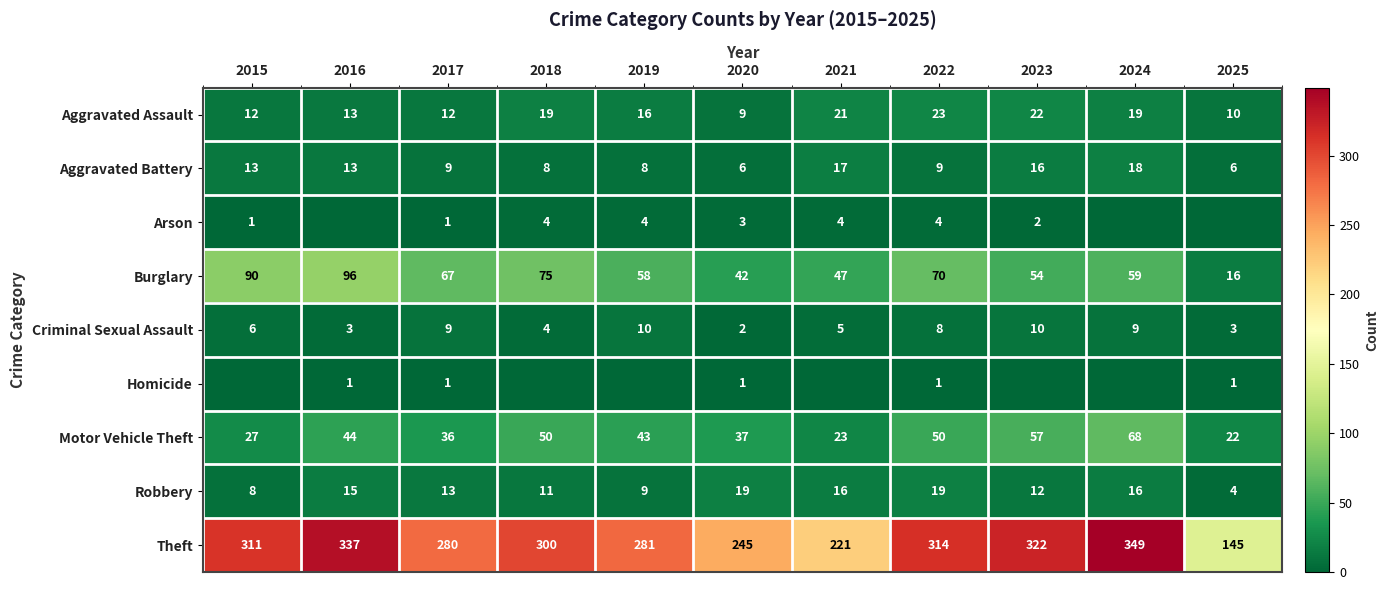

List the labels in order of Burglary value, smallest first.

2025, 2020, 2021, 2023, 2019, 2024, 2017, 2022, 2018, 2015, 2016